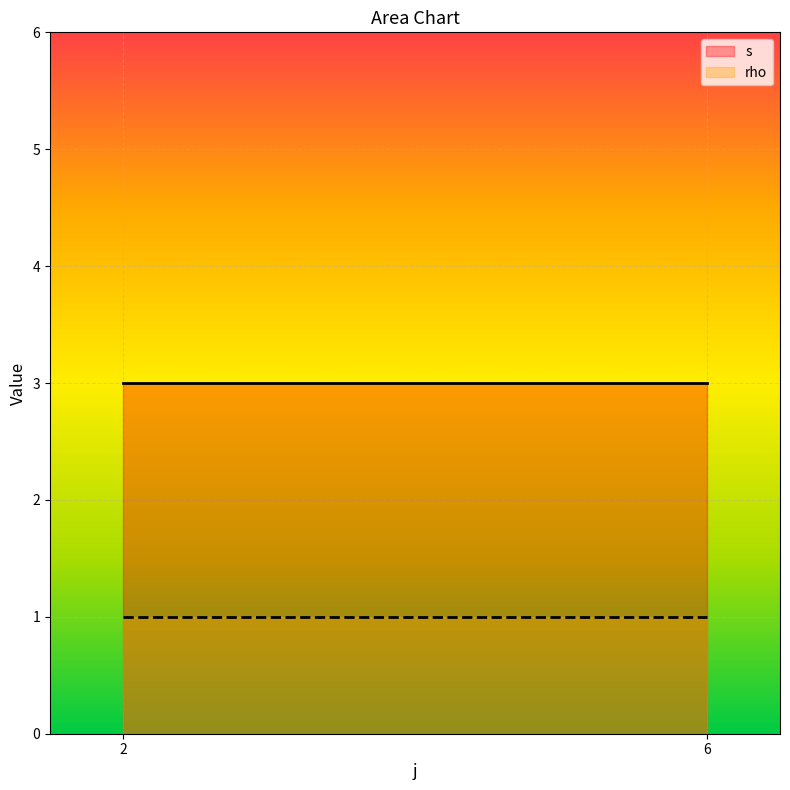

True or false: s has more than 2 points higher than both neighbors.

False